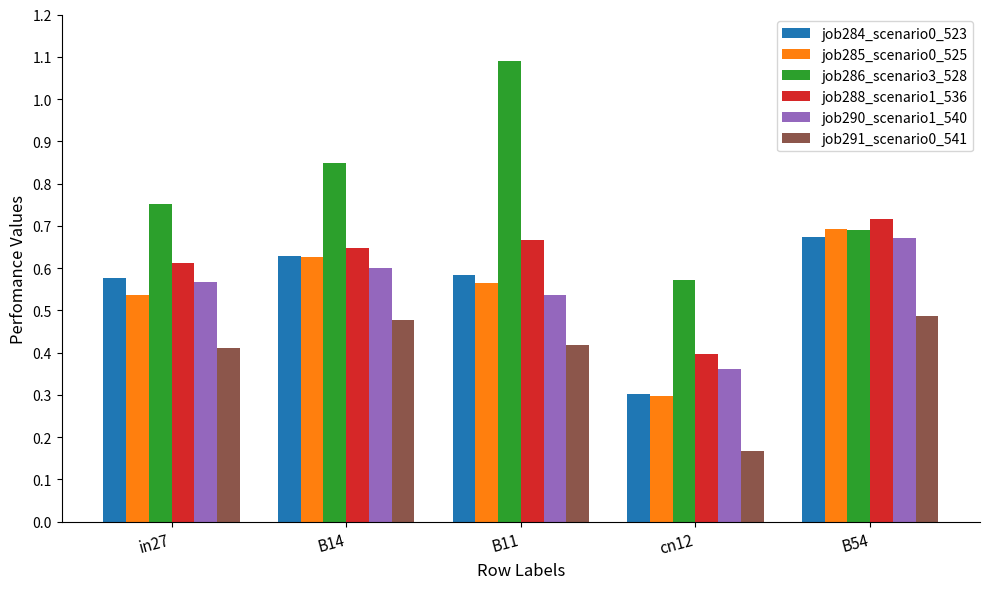

At which category does the chart reach its peak across all series?

B11